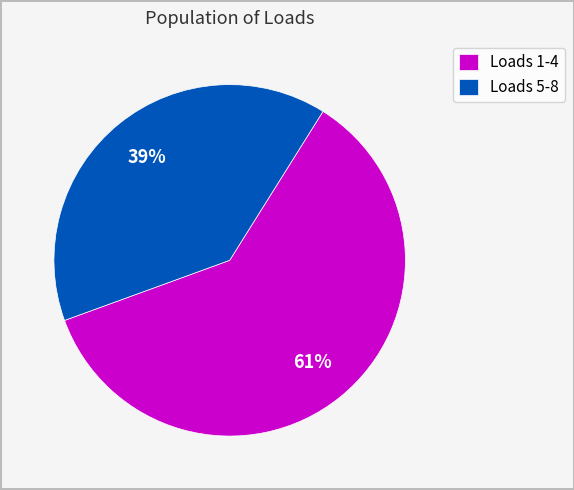

To the nearest percent, what portion does Loads 5-8 represent?

39%